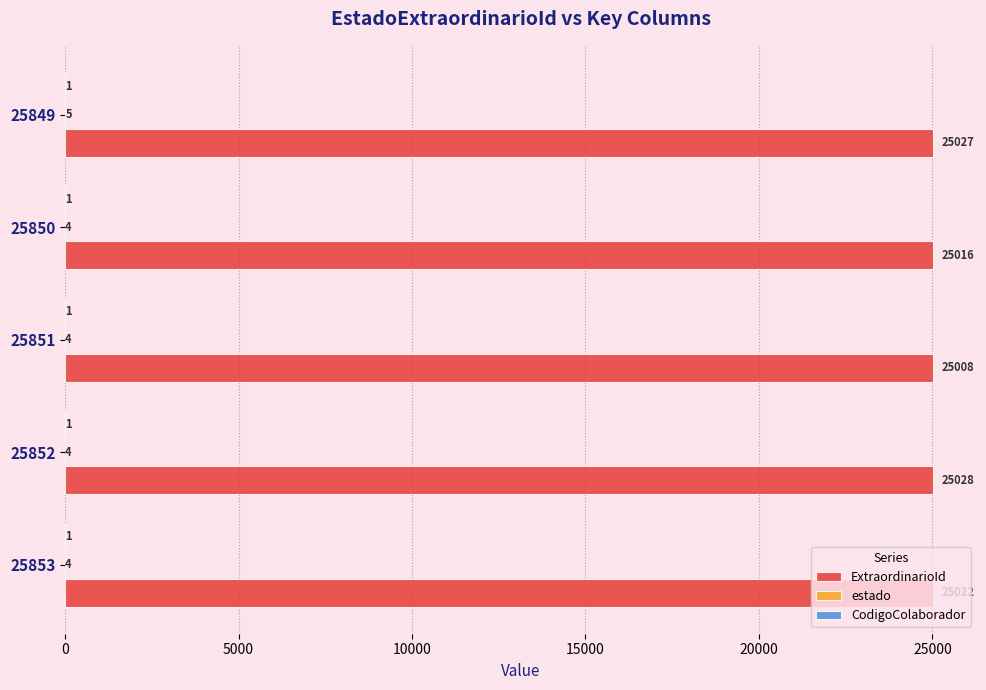

The ExtraordinarioId series shows 12538 at 25851. True or false?

False